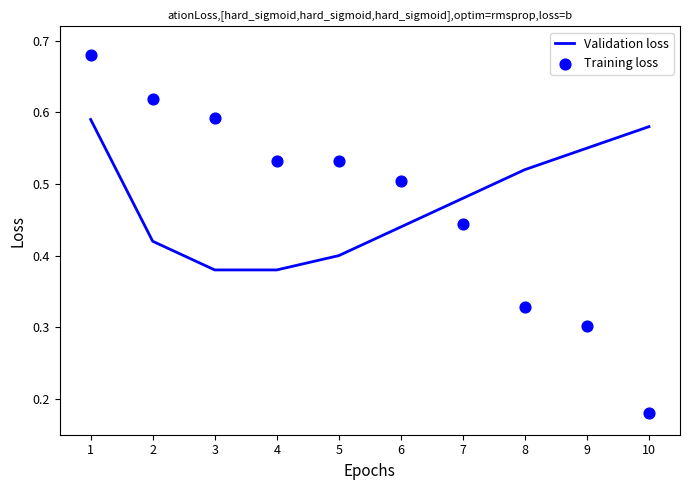

At which category is the sum across all series the highest?

1